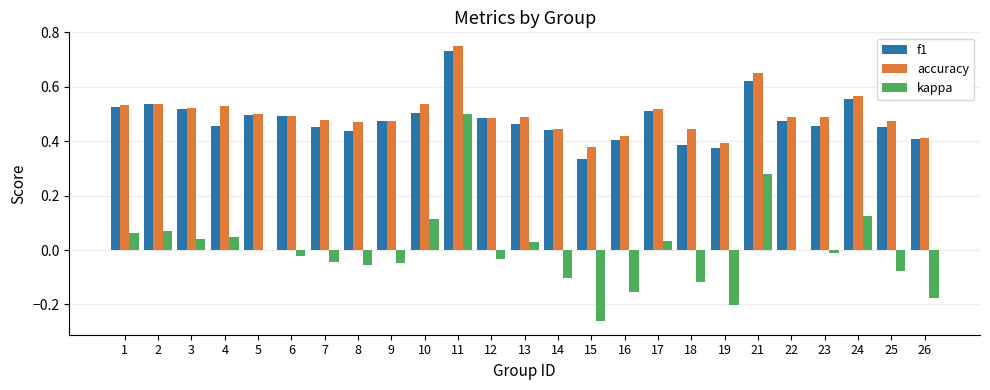

At which category is the sum across all series the highest?

11